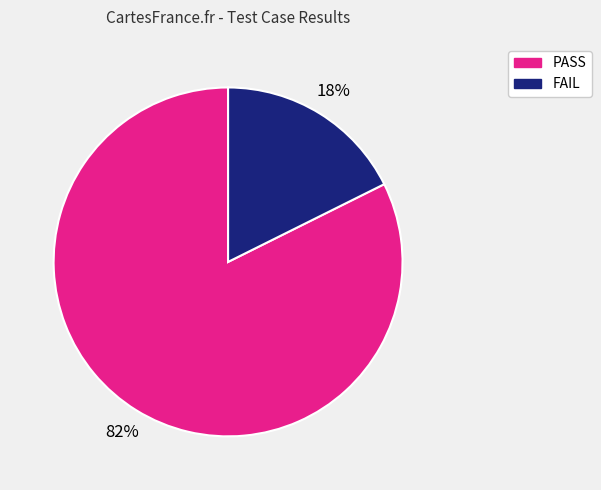

What is the smallest slice in the pie chart?

FAIL